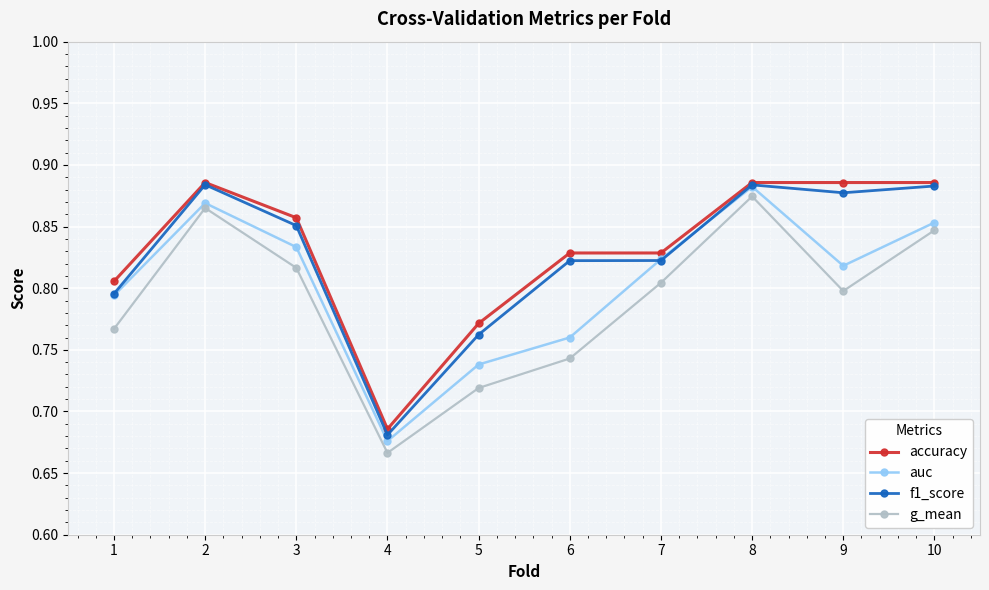

At which label does auc reach its peak?

8